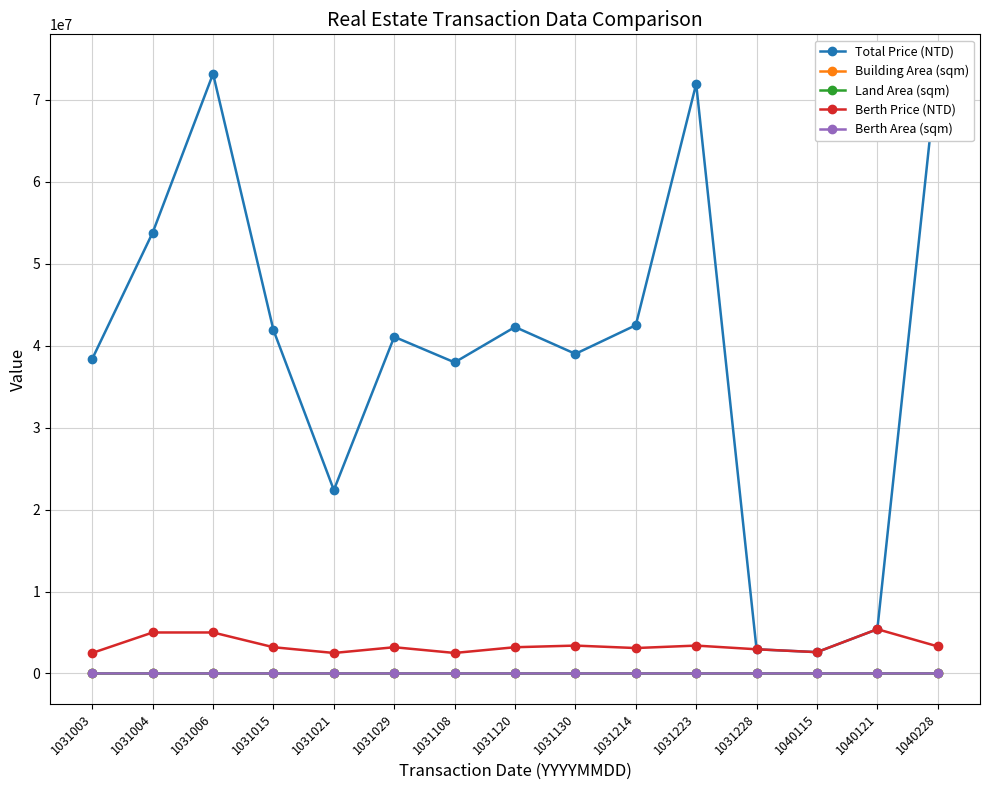

How many interior local valleys does the Berth Area (sqm) series have?

2